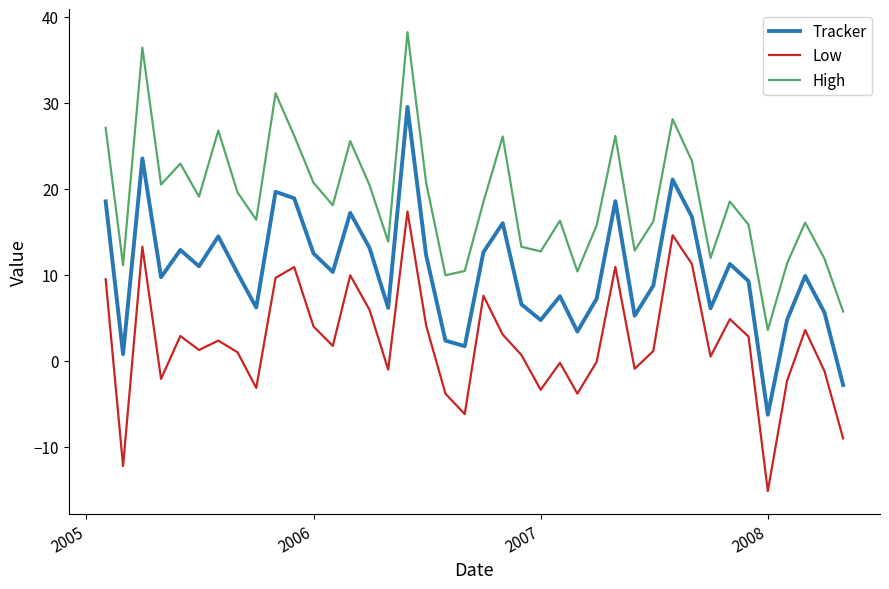

True or false: Tracker and Low intersect in this chart.

False